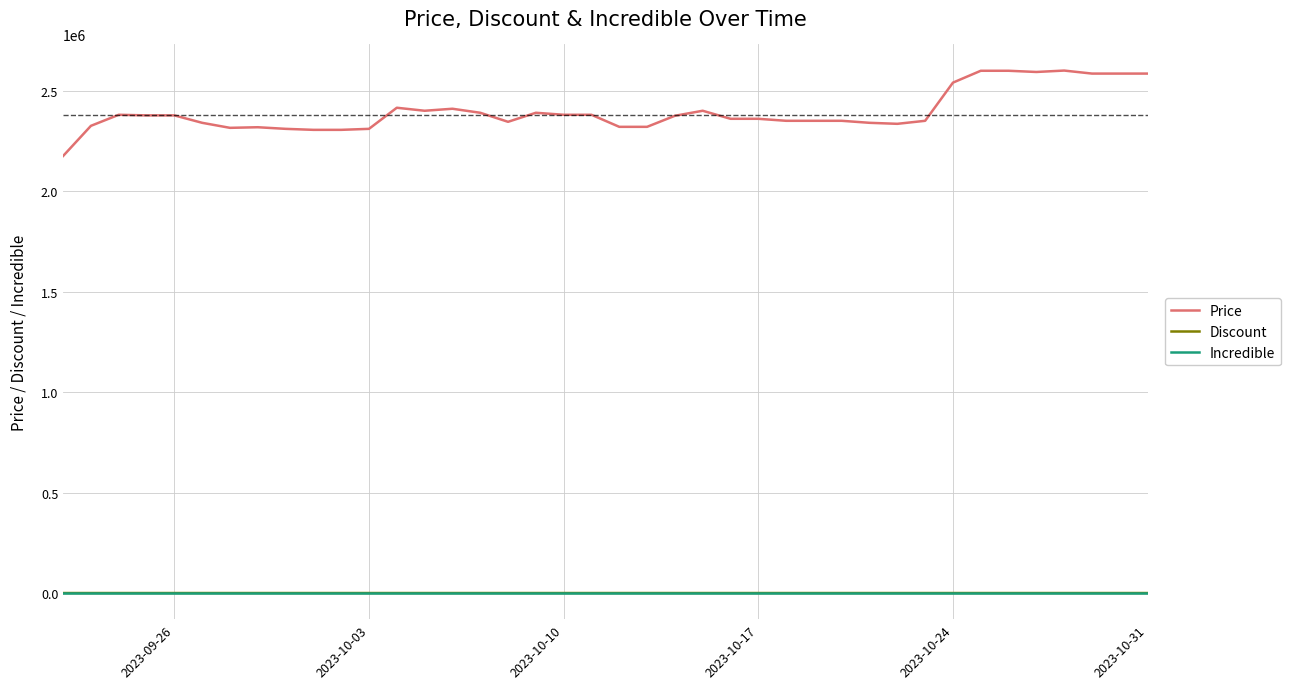

At how many categories does at least one series exceed 1477344?

40